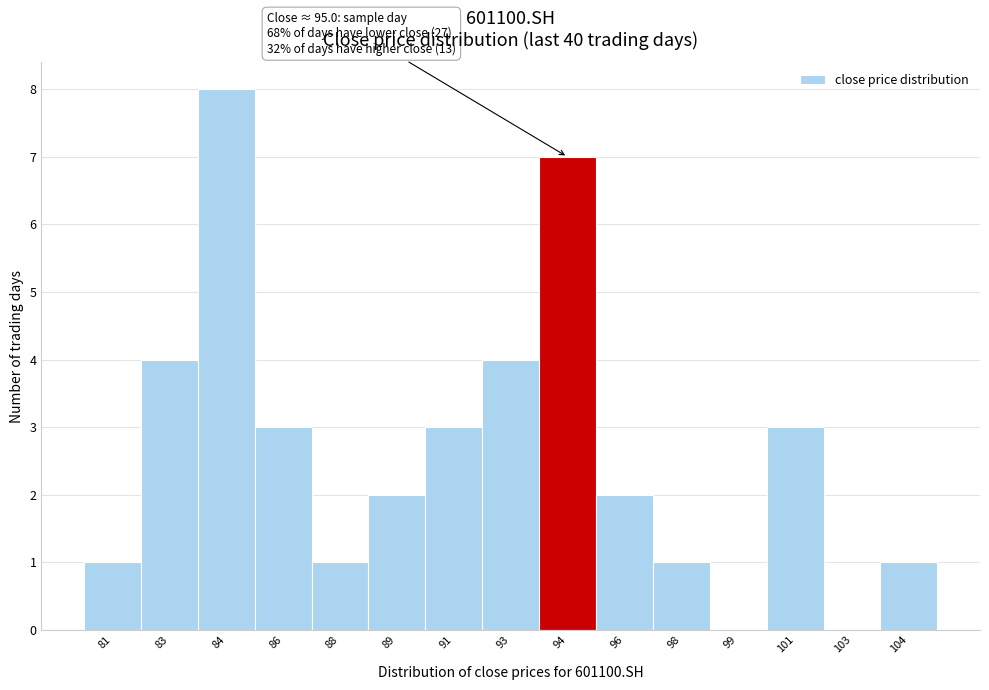

Reading right to left, list all the values displayed in this chart.

104=1	103=0	101=3	99=0	98=1	96=2	94=7	93=4	91=3	89=2	88=1	86=3	84=8	83=4	81=1